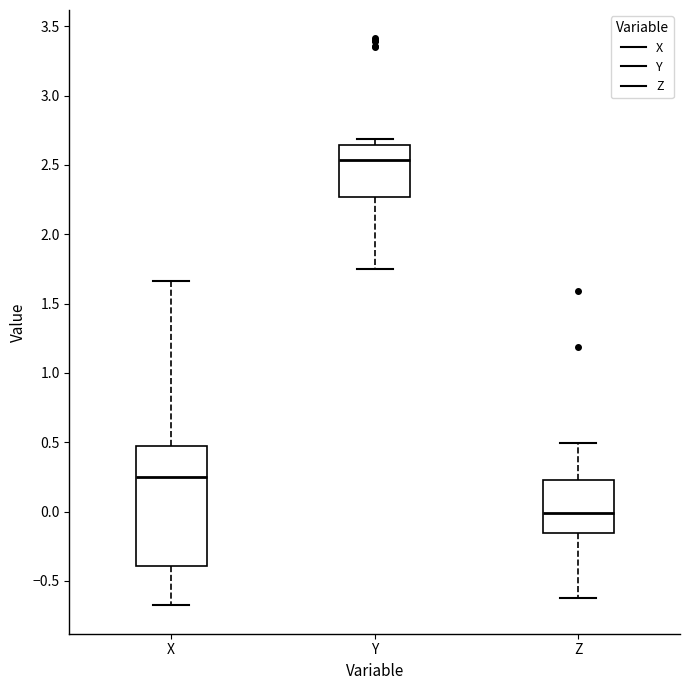

Which box has the lowest median line?

Z